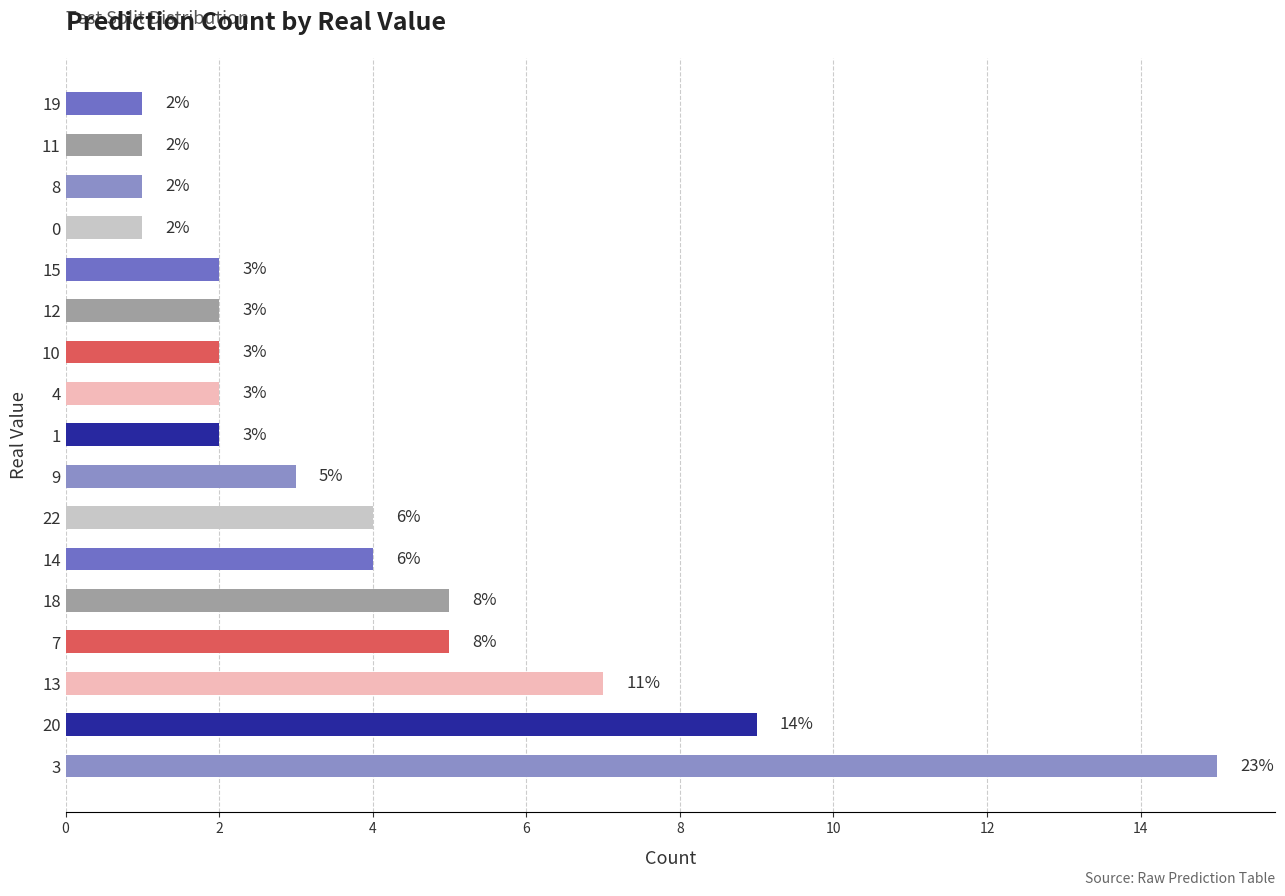

What value does the data have at 13?

7